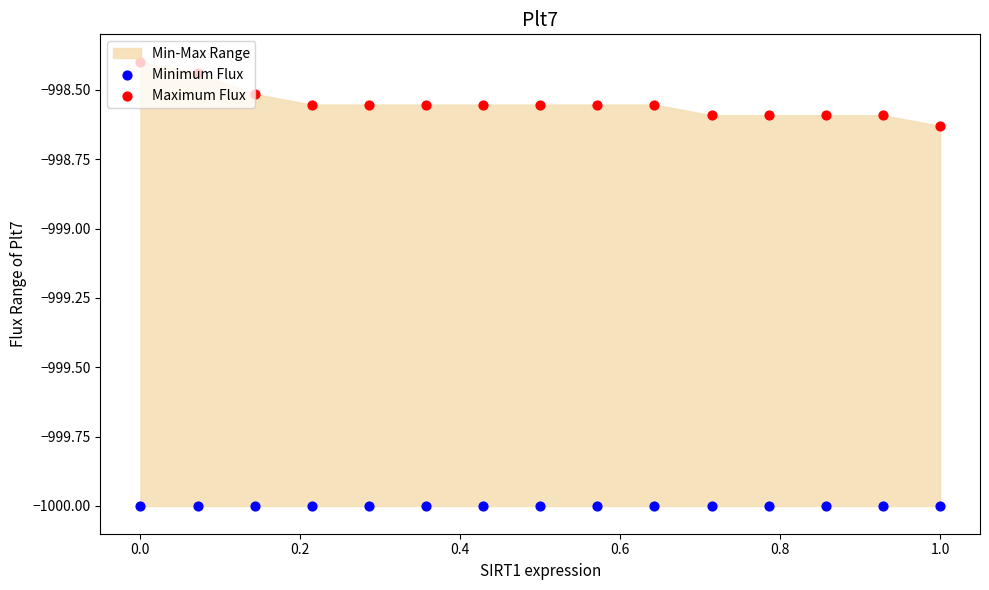

Which series contains the highest Y value?

Maximum Flux